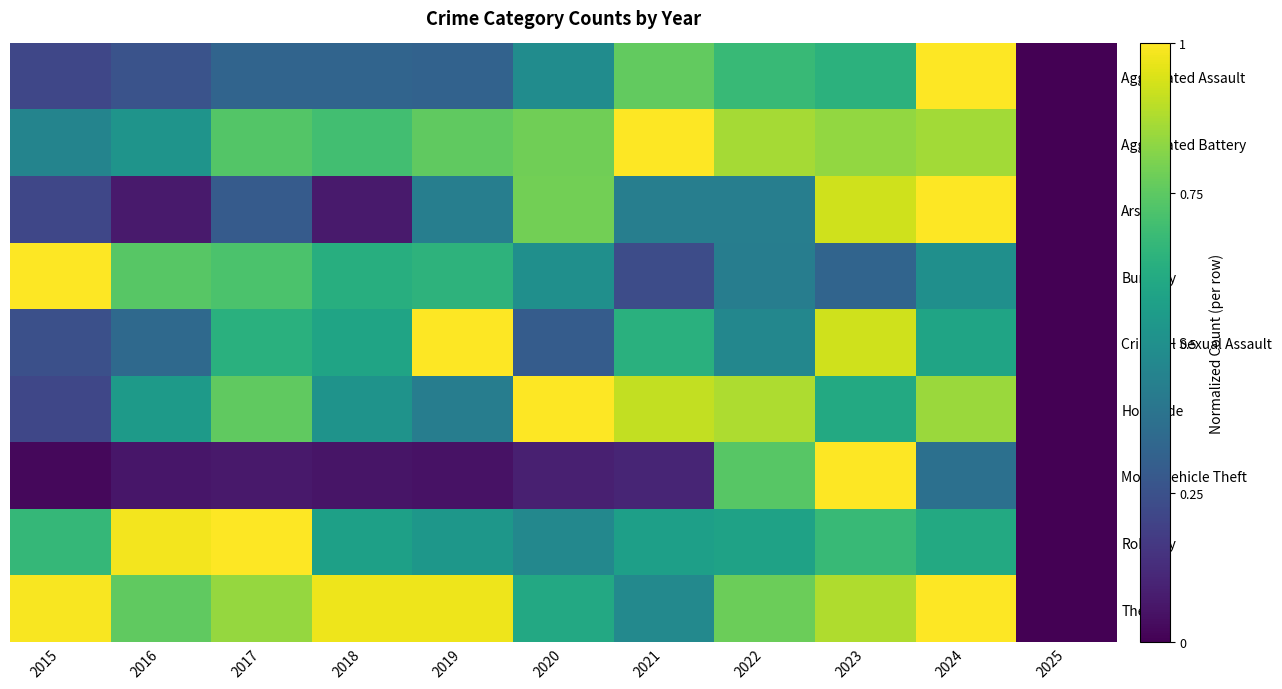

At how many categories does at least one series exceed 0?

10